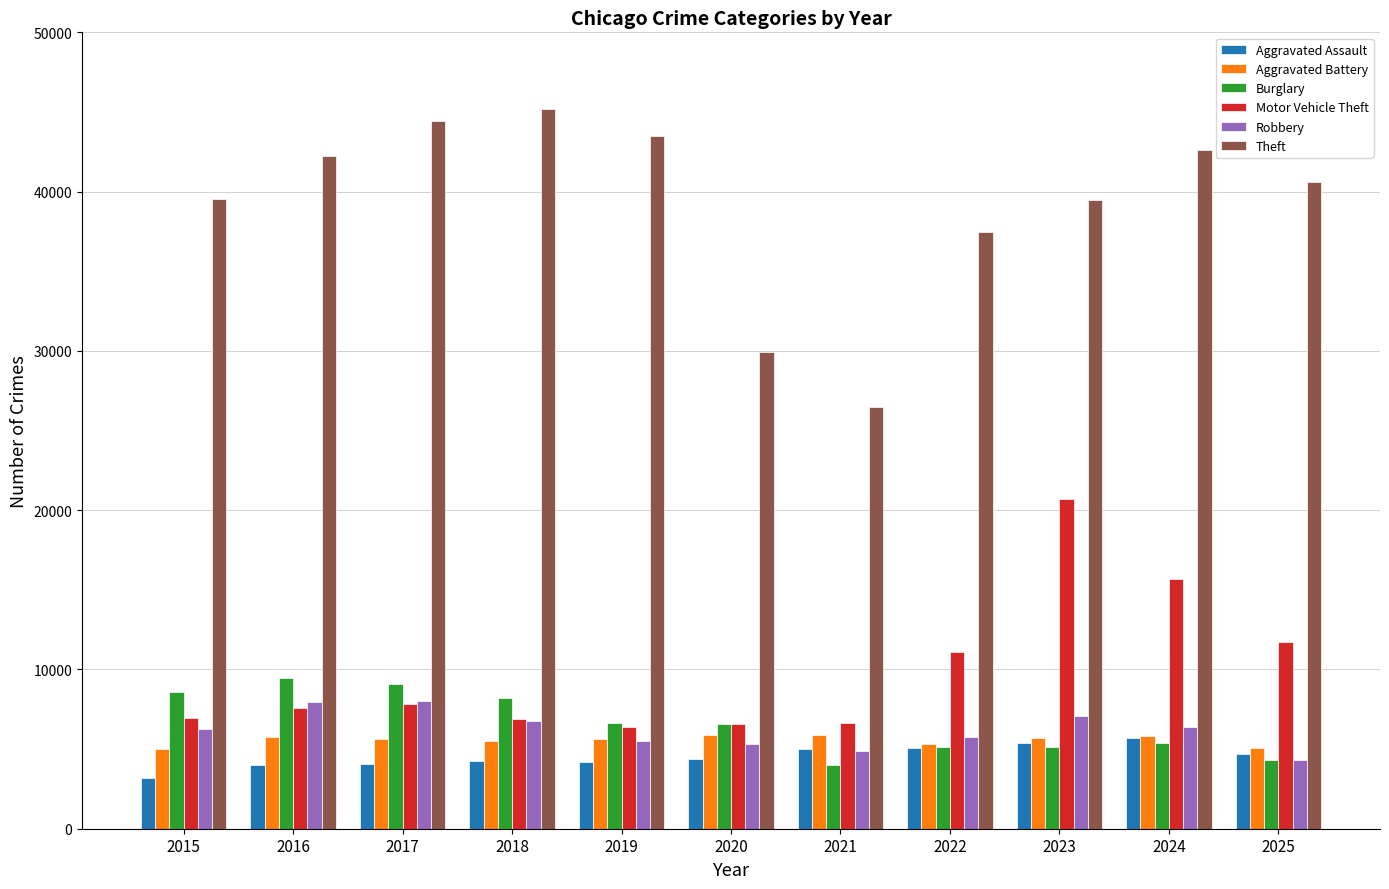

What is the smallest value displayed?

3175